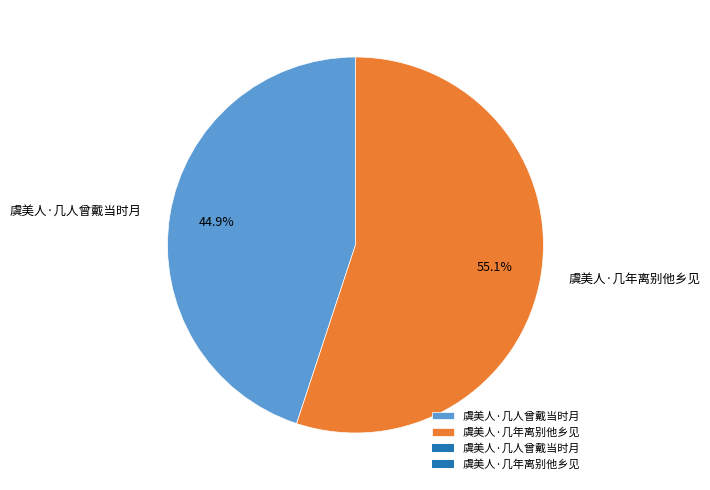

What is the majority slice?

虞美人·几年离别他乡见